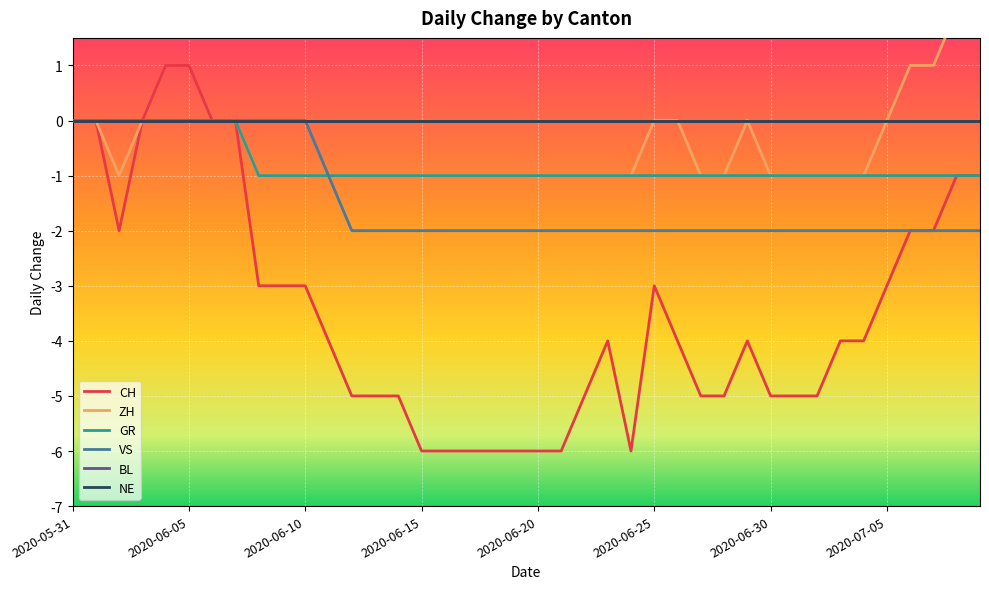

How many values in the CH series are below -4?

17